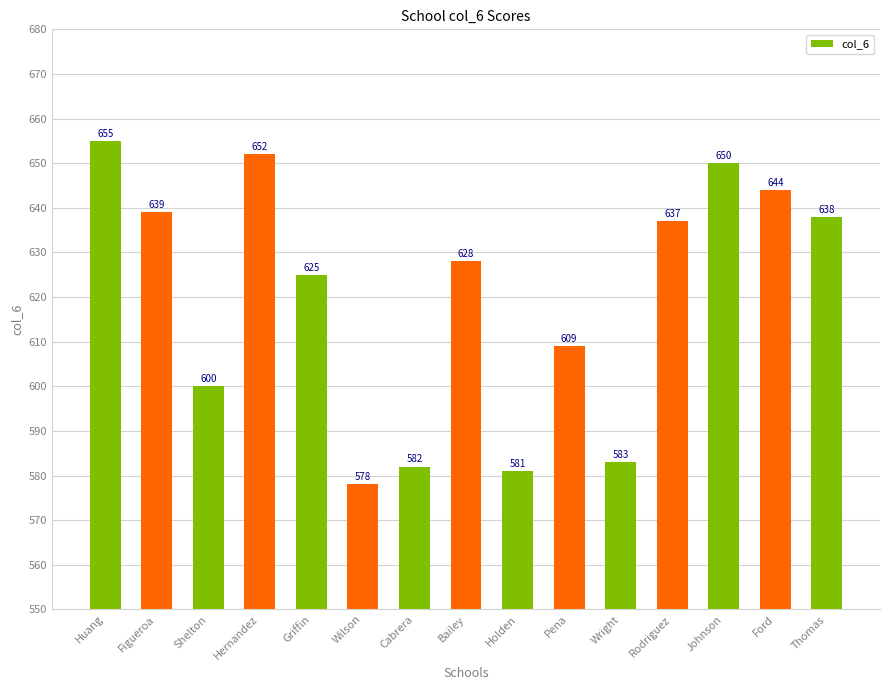

What is the value of the 13th bar from the left?

650